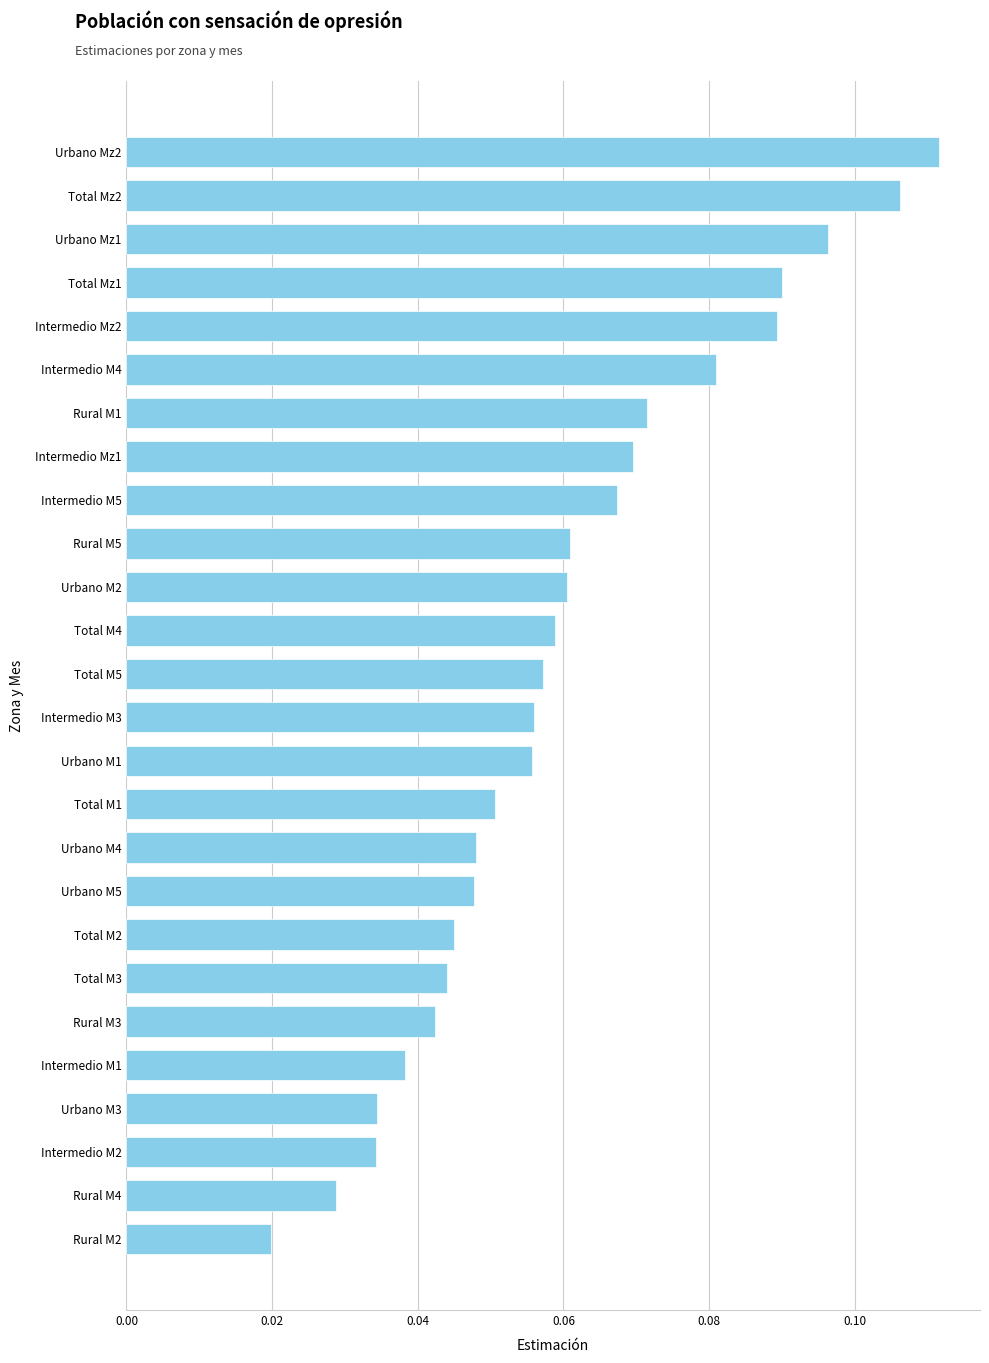

Between Rural M5 and Intermedio M3, which is larger?

Rural M5